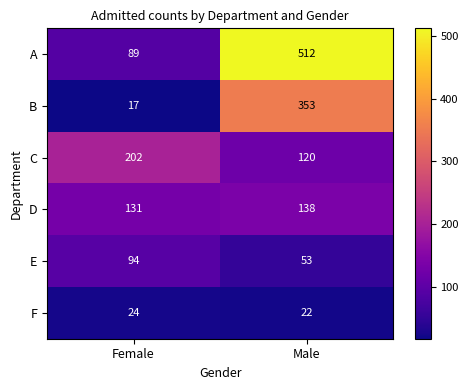

What is the spread (max minus min) of values at Female?

185